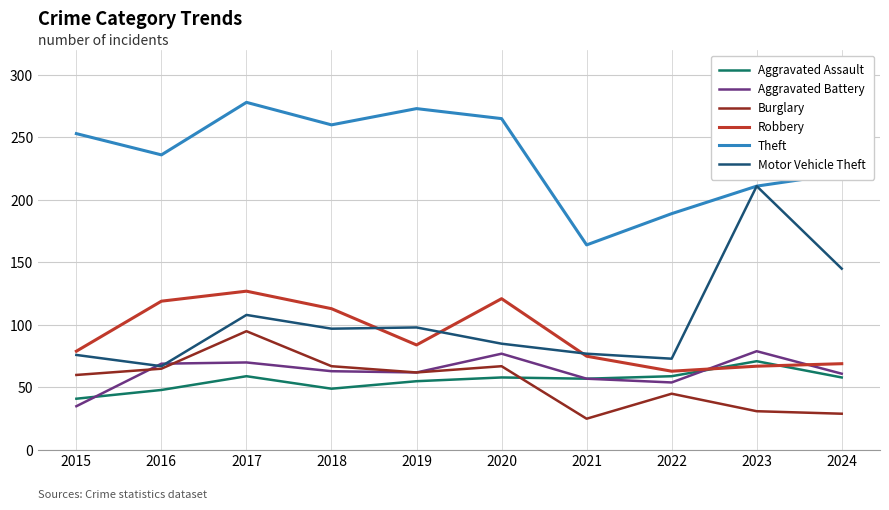

What is the sum of the Aggravated Assault values at 2020 and 2022?

117